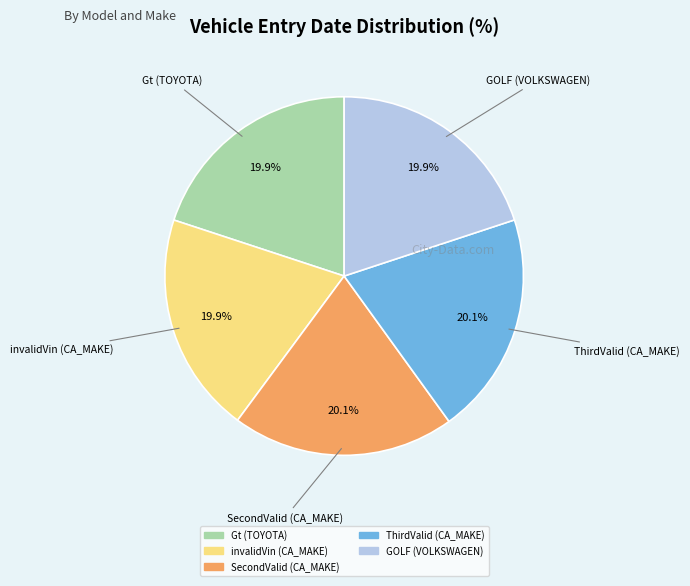

Is the sum of GOLF (VOLKSWAGEN) and SecondValid (CA_MAKE) greater than half?

No